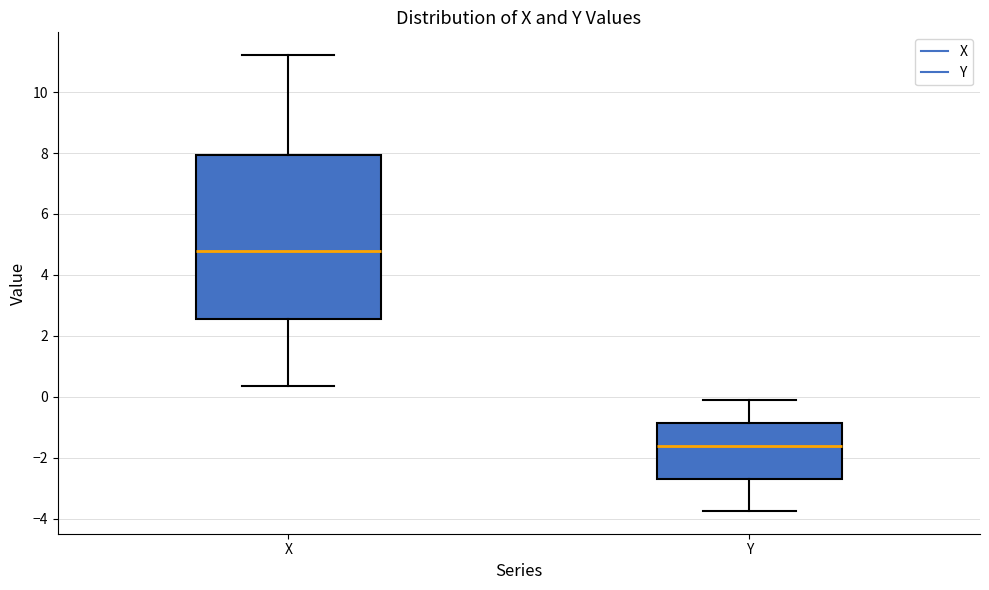

Where is the lower edge of the box for X on the y-axis? The values are not printed on the chart, so give them approximately, as read against the axis.

2.6